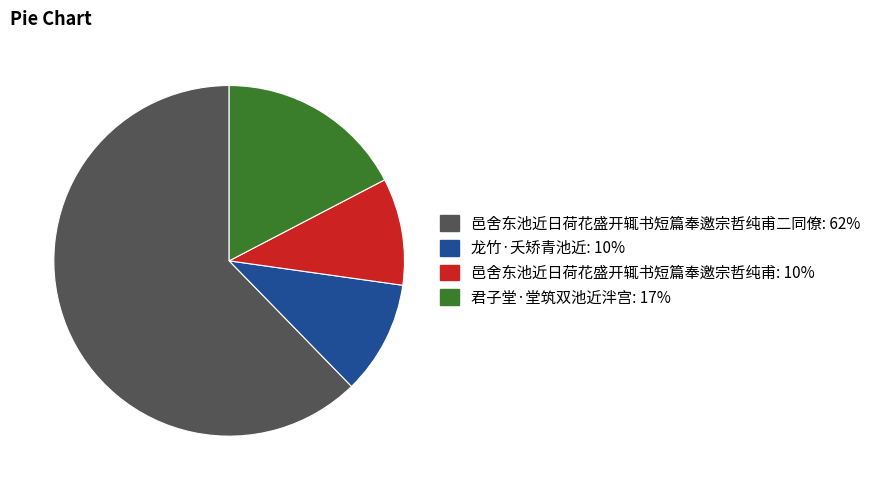

Is there a majority slice in this chart?

Yes